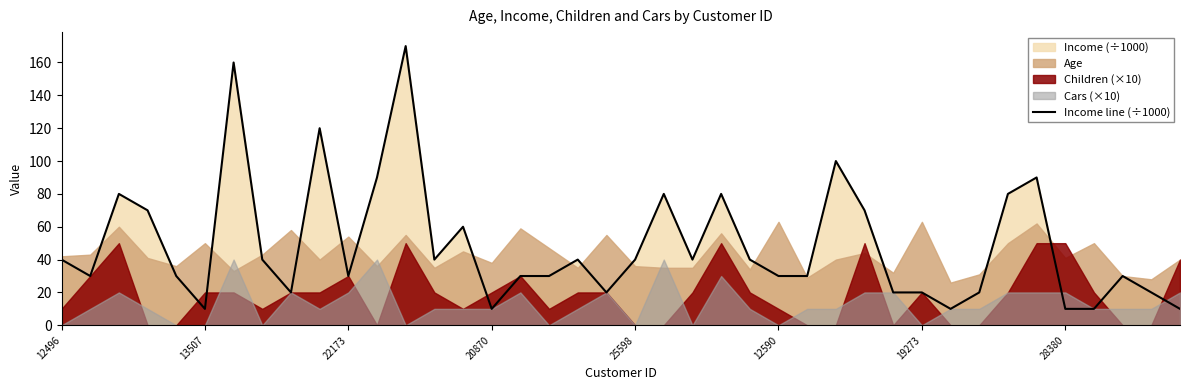

How many points are higher than both their immediate neighbors (excluding endpoints)?

11